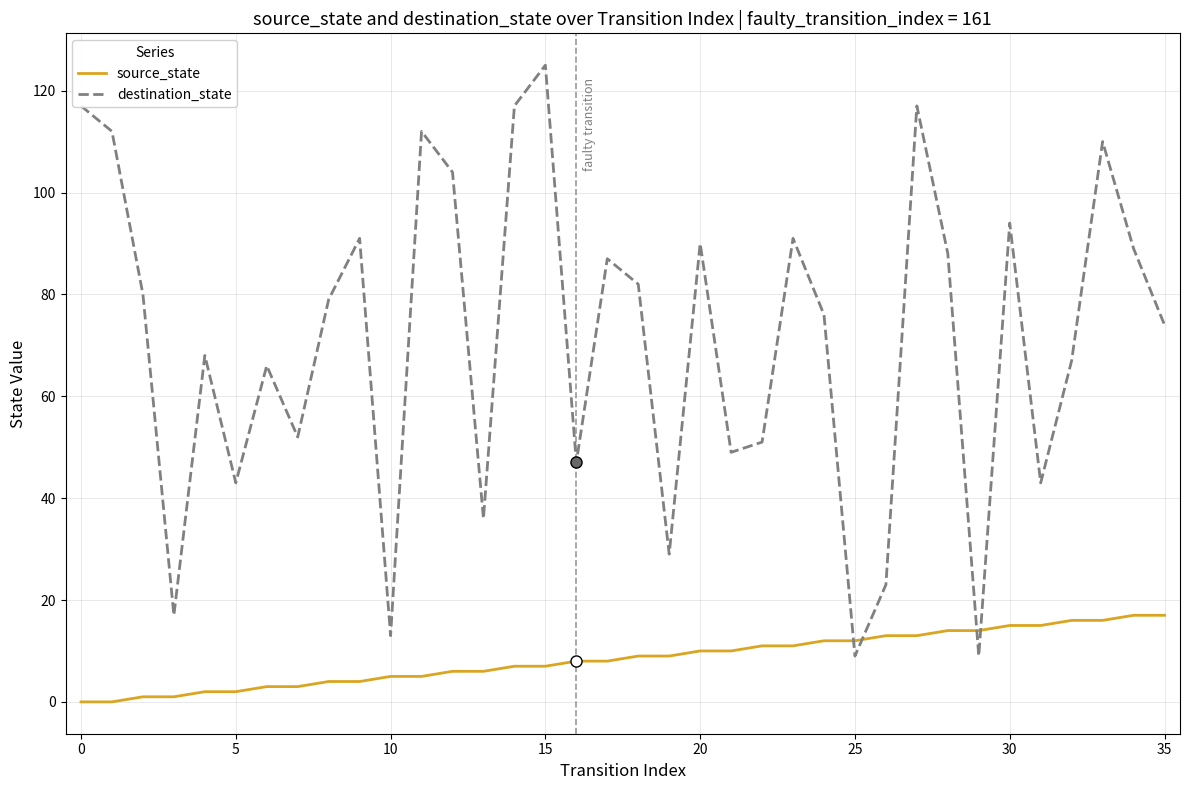

True or false: destination_state and source_state cross at least once.

True